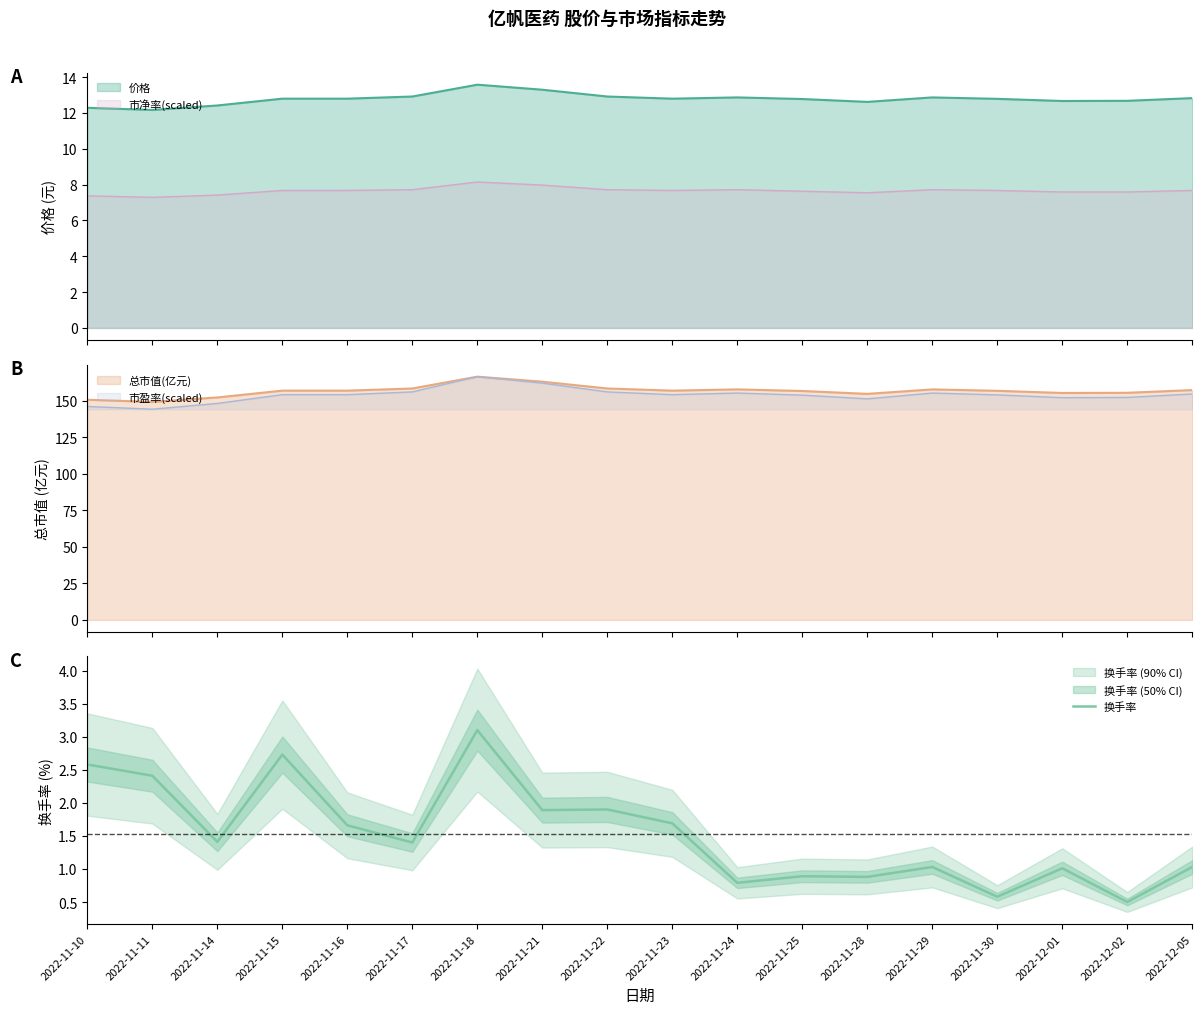

Is it true that 换手率 equals 1.0 at 2022-11-29?

True